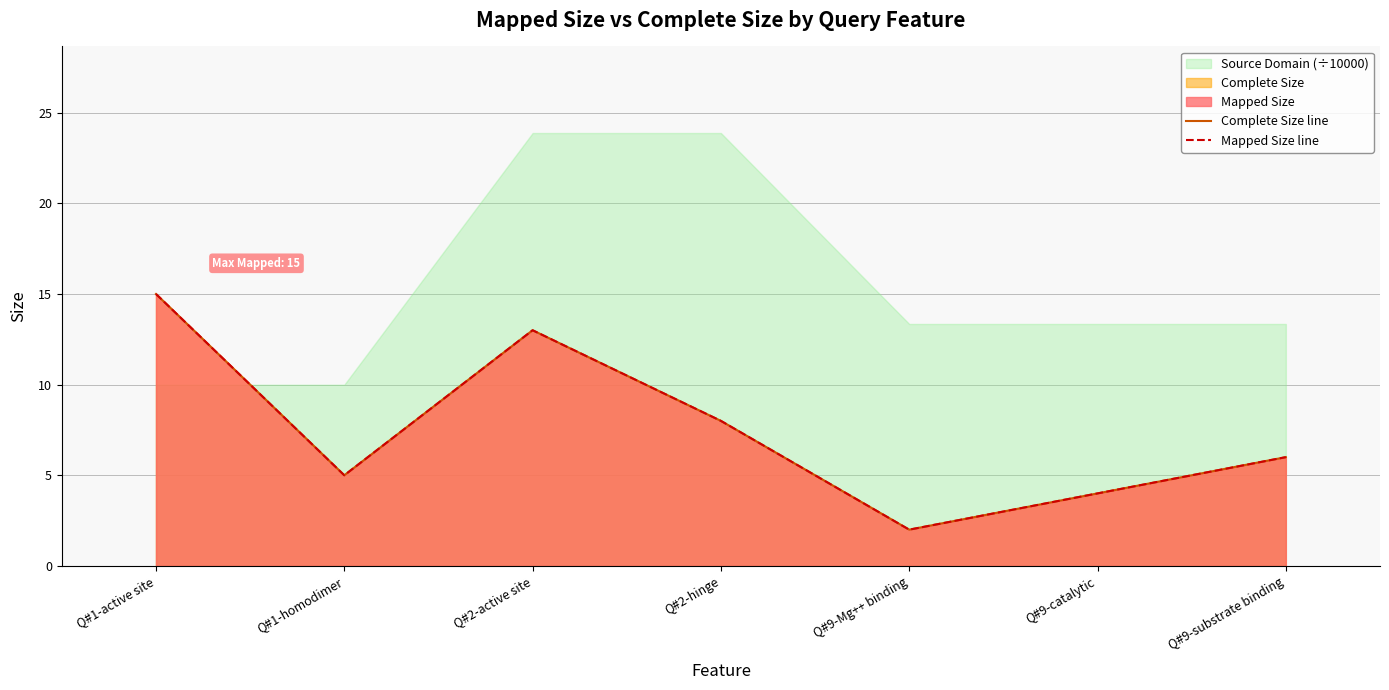

Where is Complete Size line nearest to the value 8?

Q#2-hinge